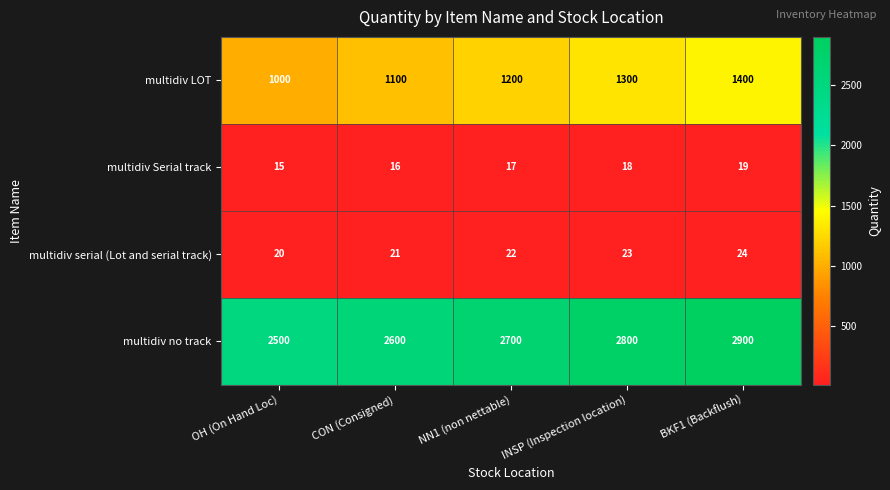

What is the difference between the highest and lowest values at CON (Consigned)?

2584